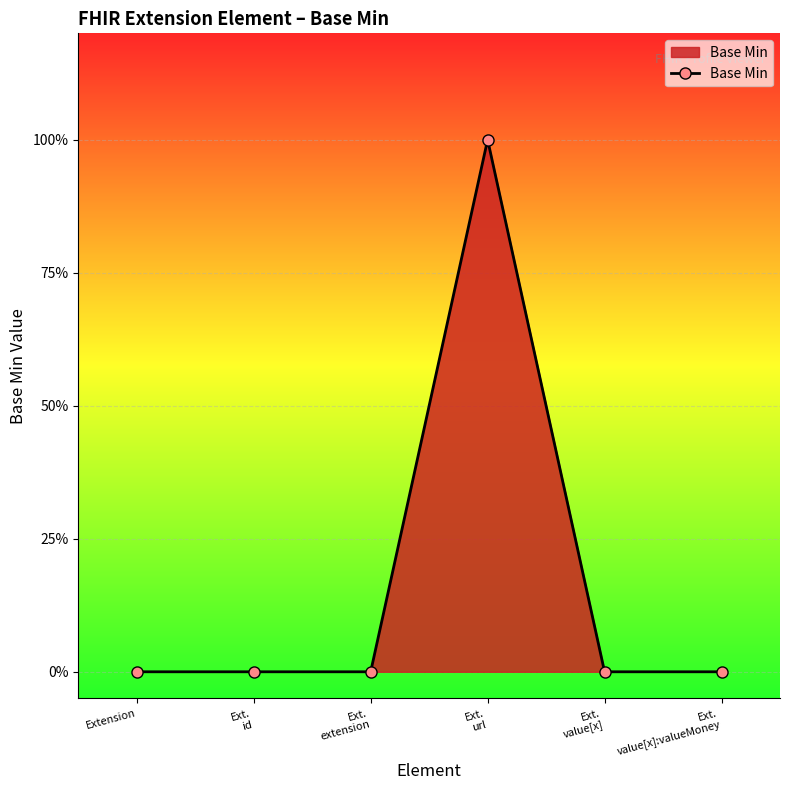

At which label is the value closest to 0?

Extension